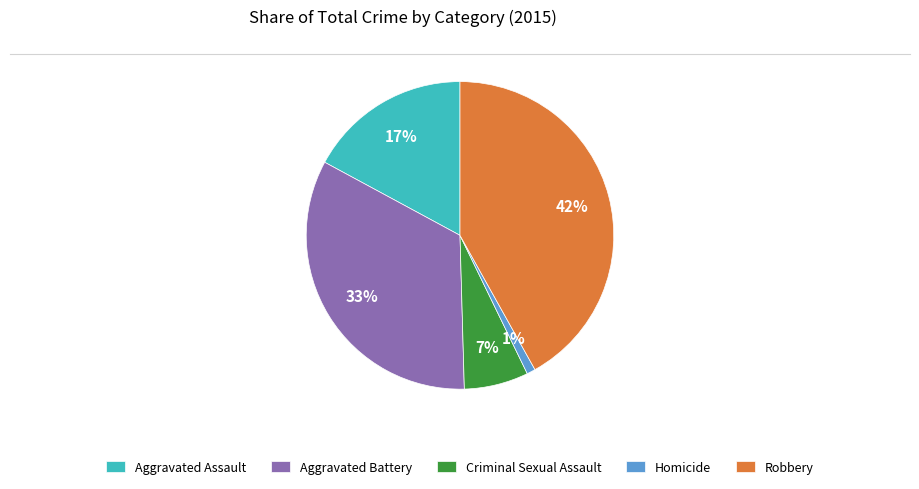

The Robbery slice represents 42% of the pie. True or false?

True